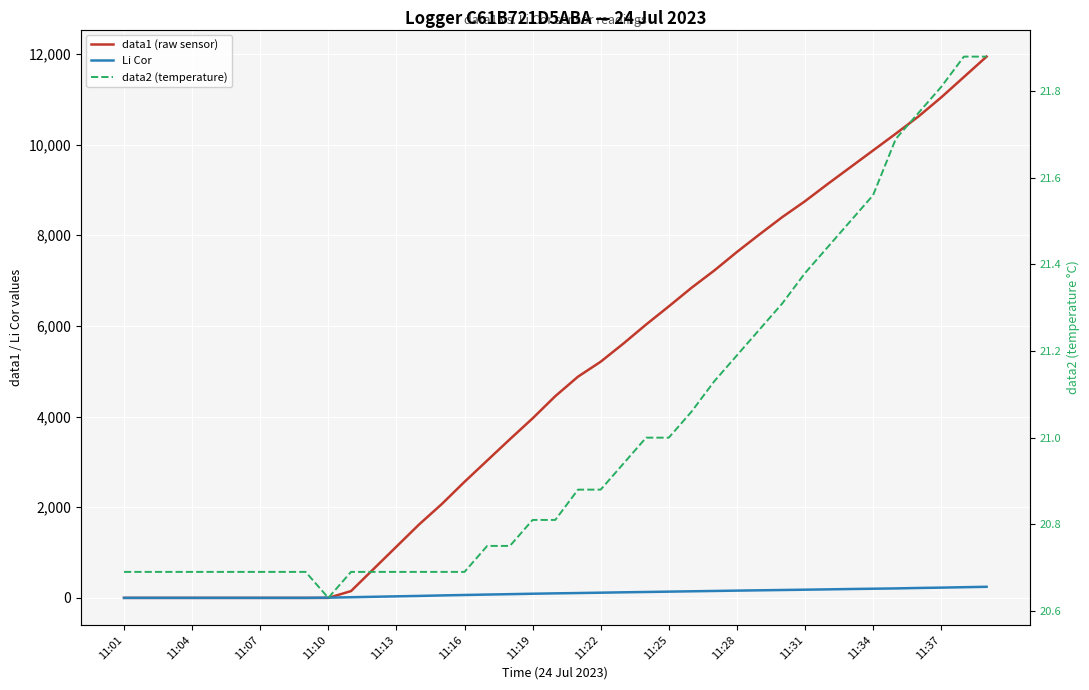

What are all the series names shown in the legend?

data1 (raw sensor), Li Cor, data2 (temperature)